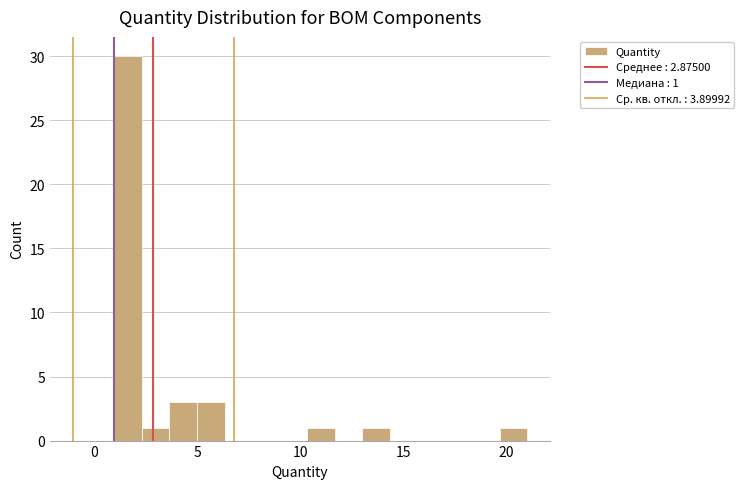

Around what value on the x-axis is the tallest bar? Give the approximate position of its centre, as read against the axis.

1.5